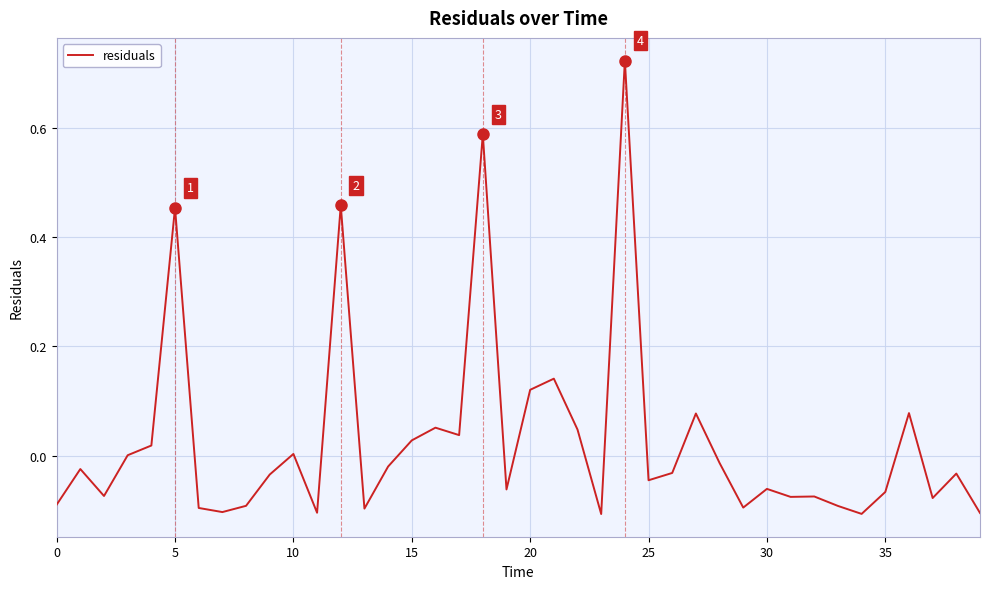

How many lines are shown in the chart?

1